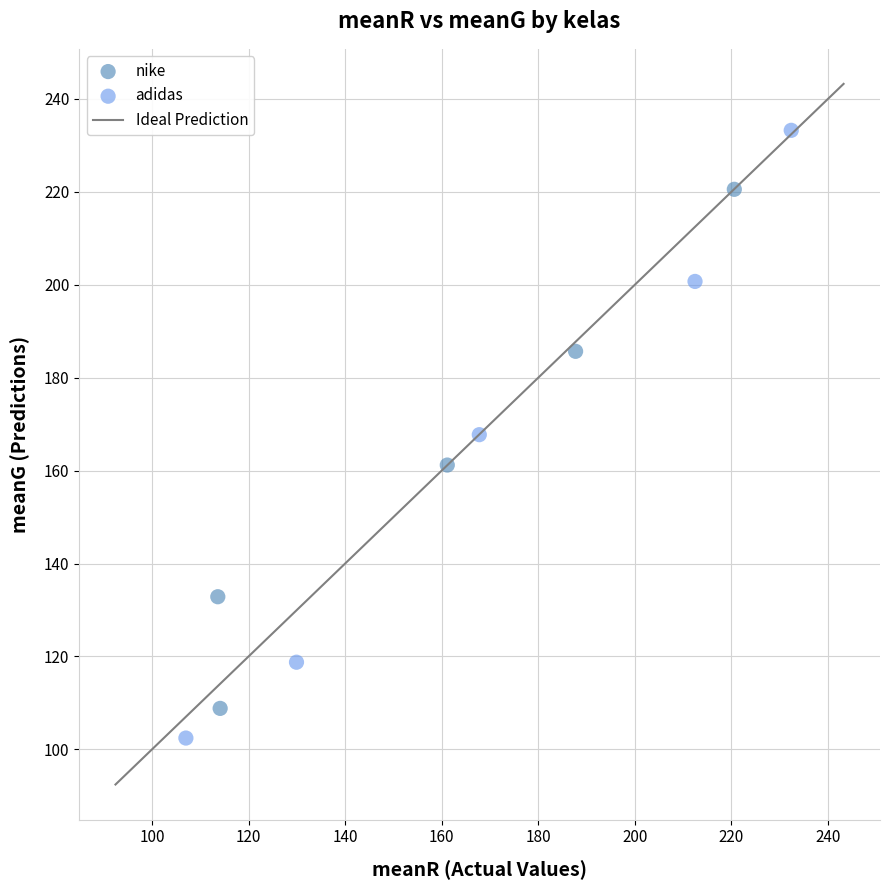

Which series contains the lowest Y value?

adidas